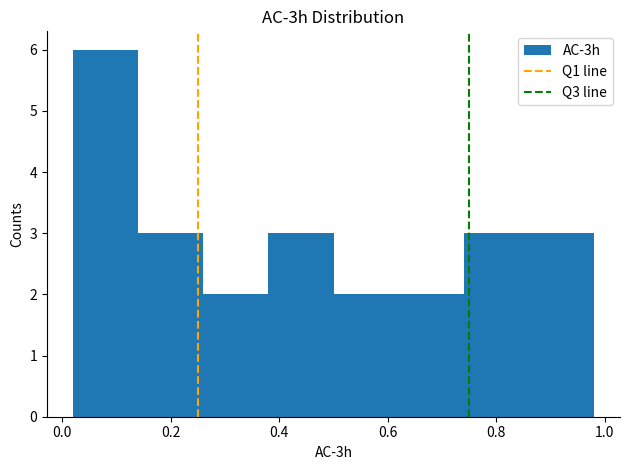

Which range on the x-axis has the tallest bar?

0.02 to 0.14